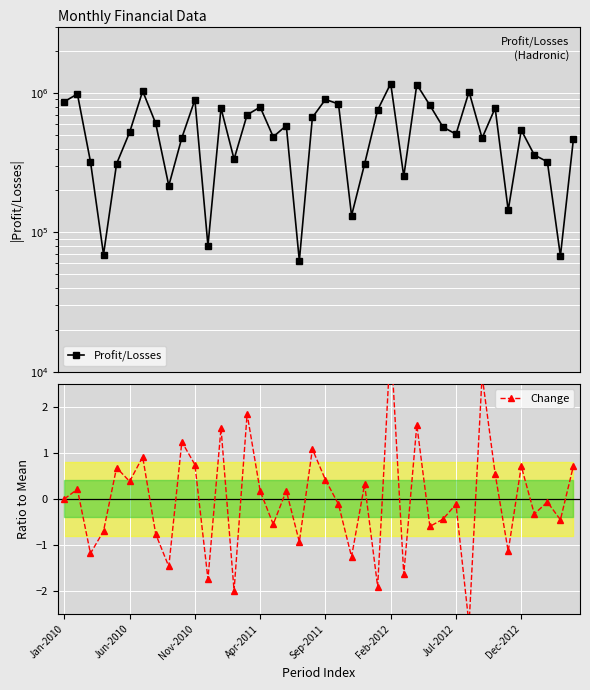

What is the total value across all series at 29?

570756.6